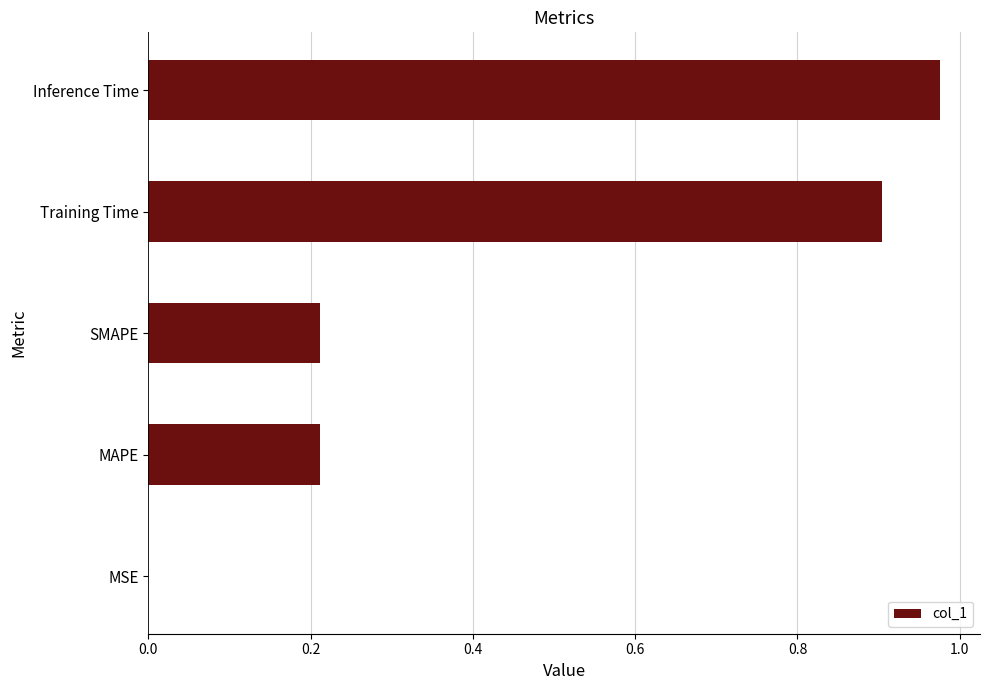

Is it true that the value at Inference Time is 0.6?

False